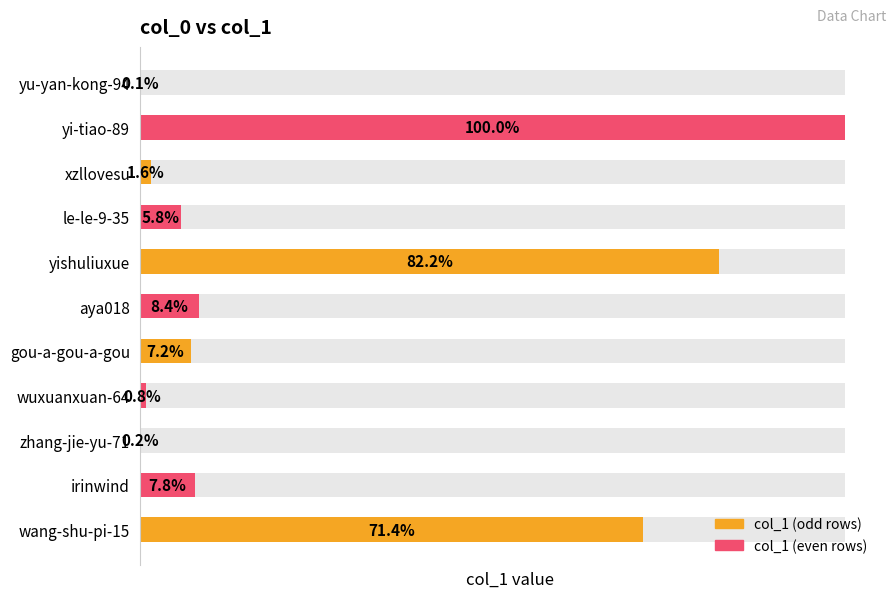

What is the difference between the values at xzllovesu and aya018?

4728